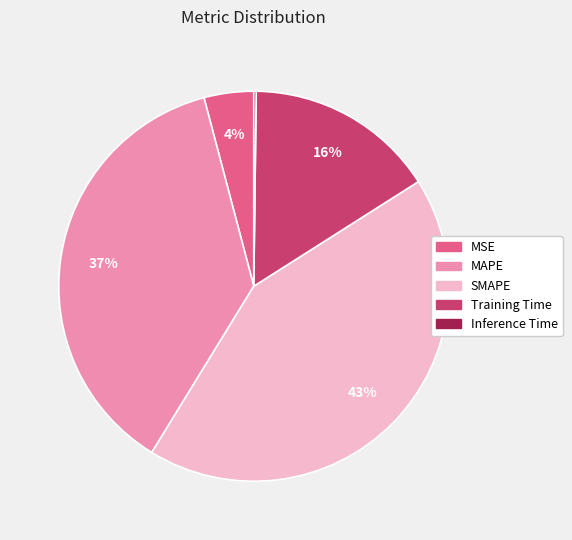

To the nearest percent, what percentage of the pie is Training Time?

16%